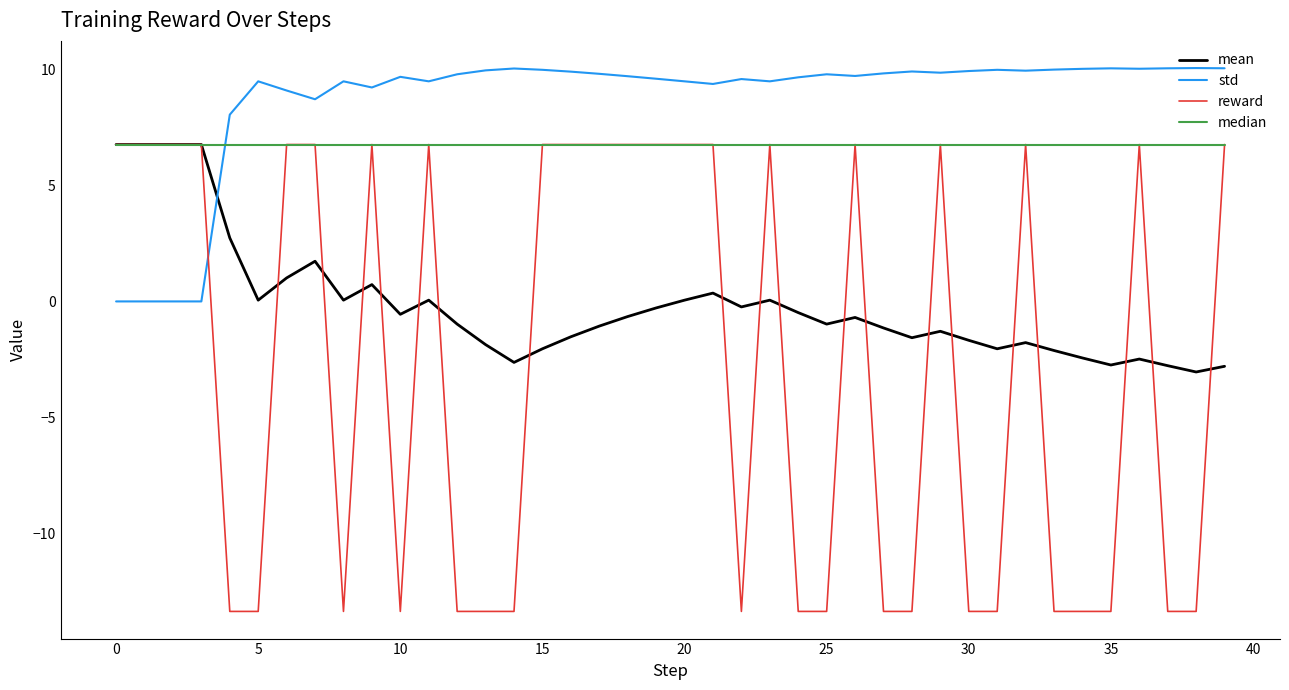

Which series has the largest total across all categories?

std